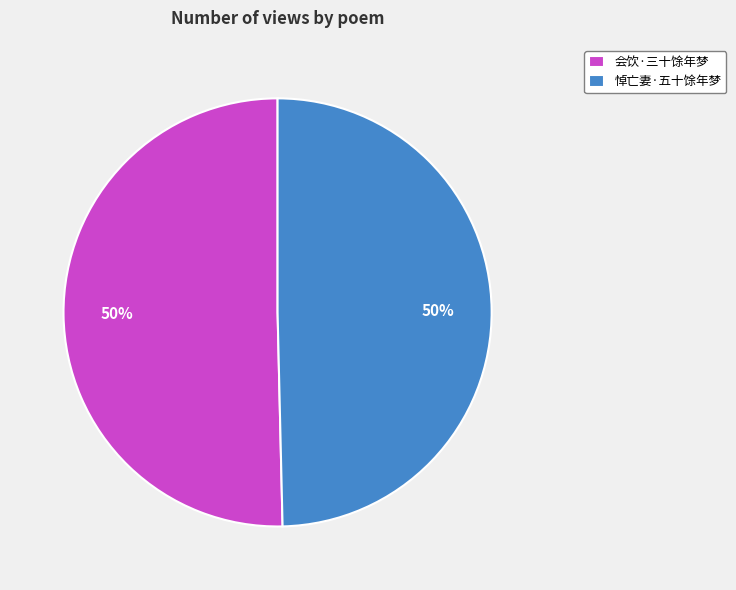

Combined, do 会饮·三十馀年梦 and 悼亡妻·五十馀年梦 account for over 50%?

Yes